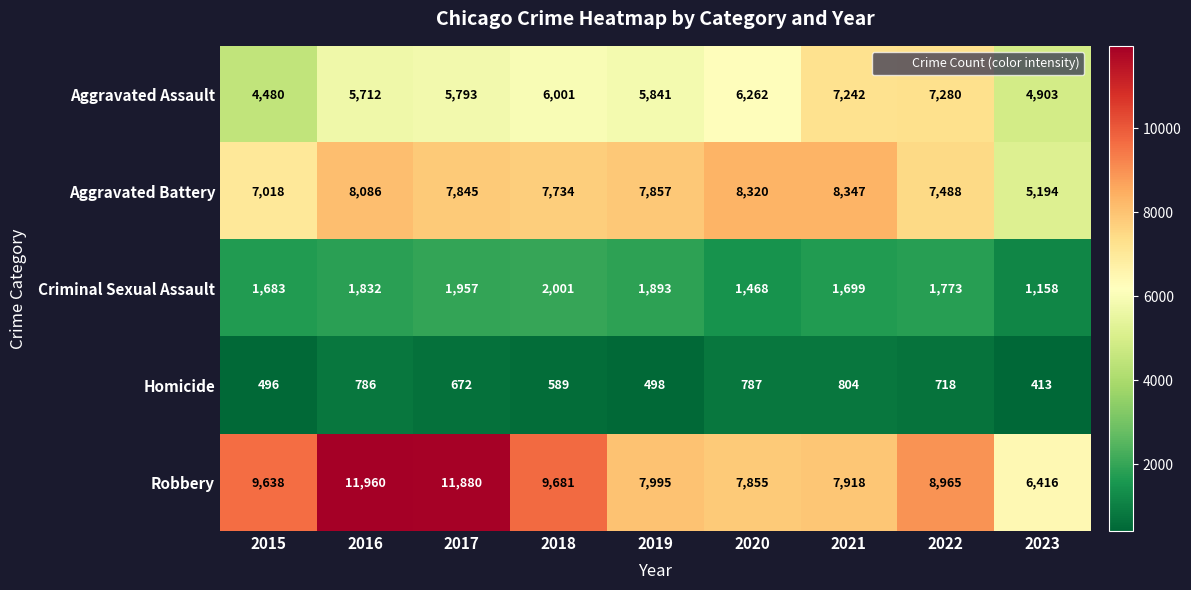

What is the spread (max minus min) of values at 2019?

7497